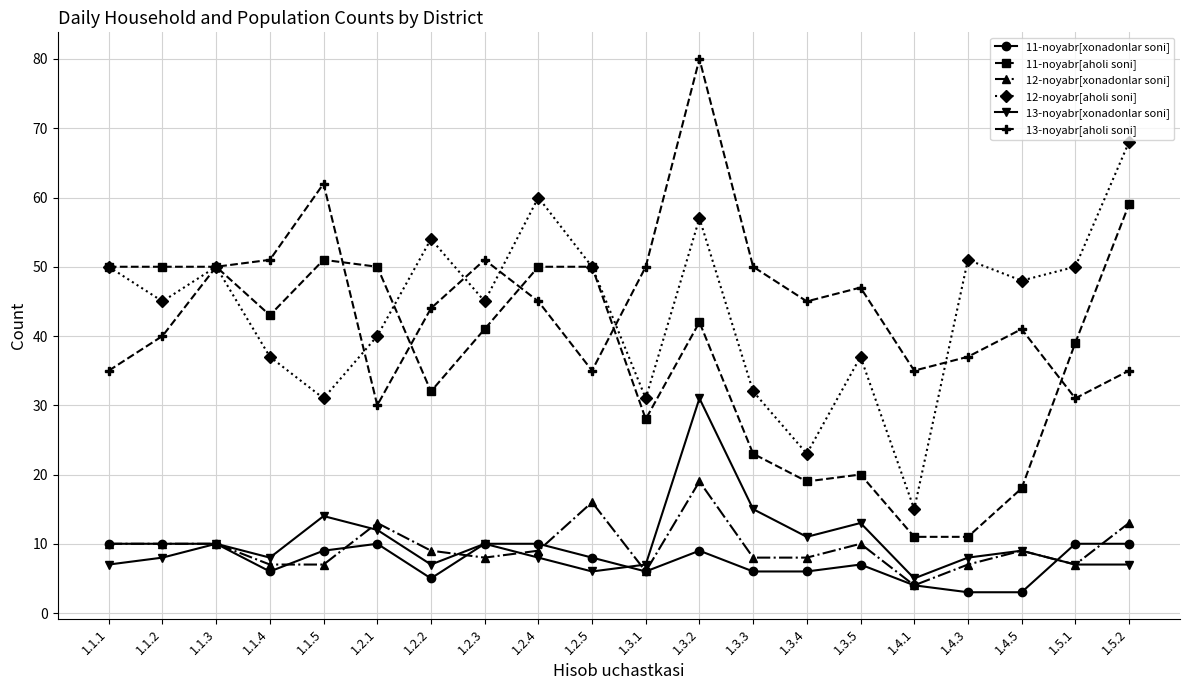

True or false: 13-noyabr[xonadonlar soni] and 11-noyabr[aholi soni] intersect in this chart.

False